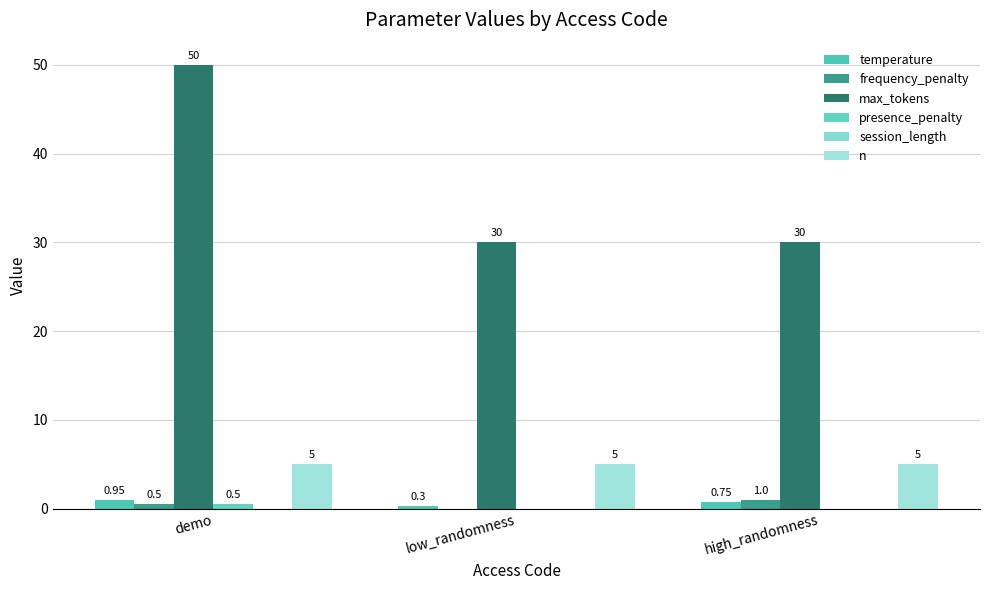

What is the total value across all series at low_randomness?

35.3